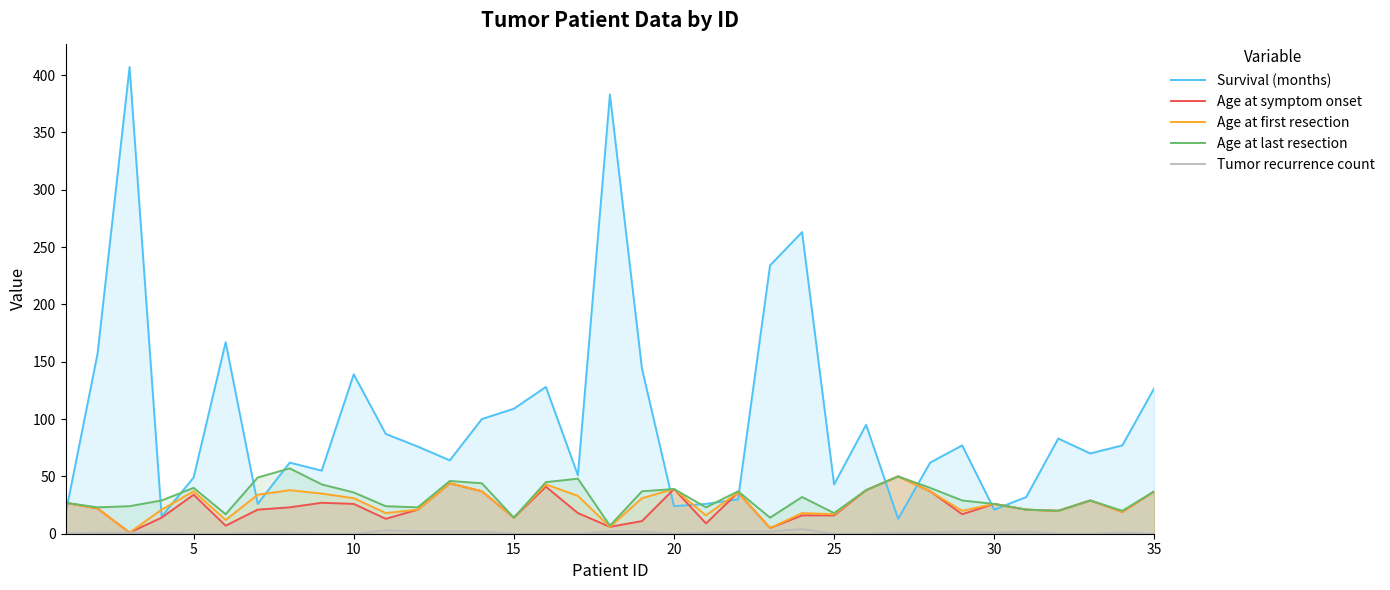

How many lines are shown in the chart?

5